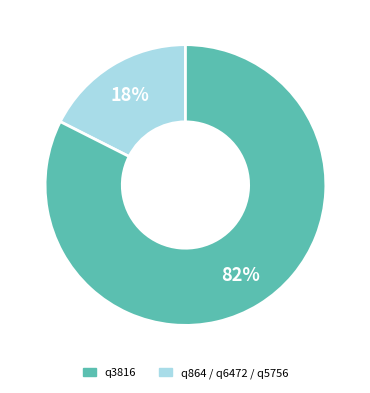

To the nearest percent, what is the average slice percentage?

50%